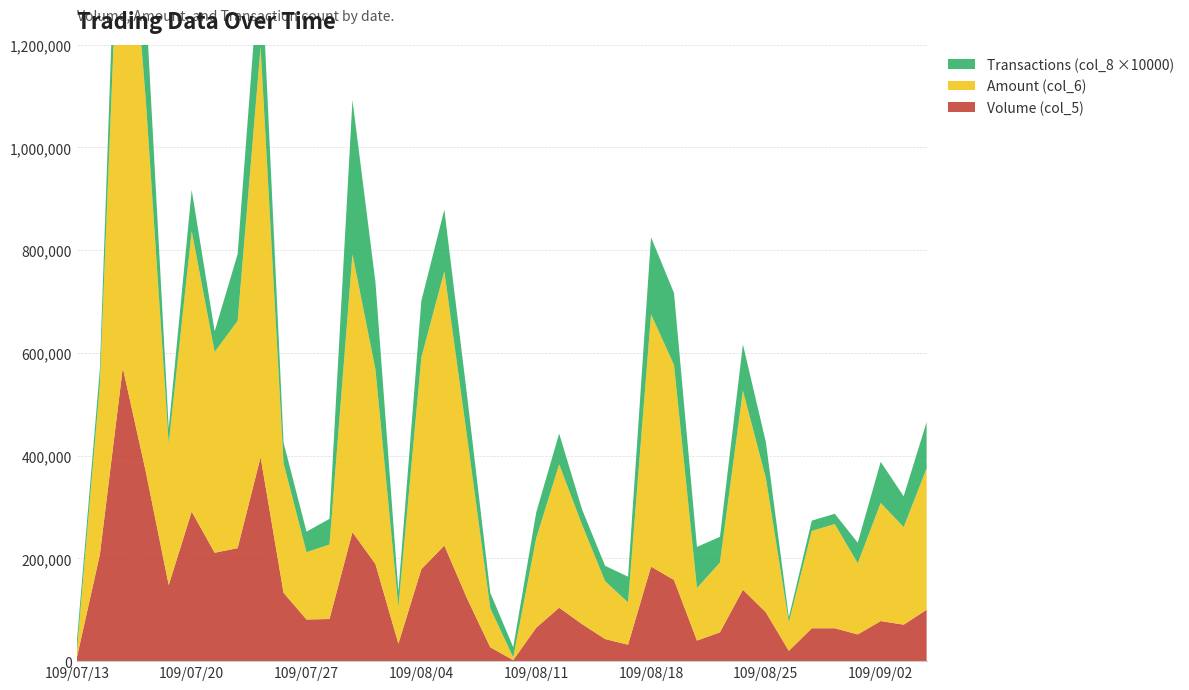

Reading right to left, list all the values displayed in this chart.

Volume (col_5): 100000	71000	78000	52000	64000	64000	20000	95000	139000	56000	40000	158000	184000	32000	43000	72000	104000	65000	2000	27000	121000	225000	179000	34000	189000	251000	82000	81000	133000	397000	220000	211000	291000	148000	369000	571000	207000	7000
Amount (col_6): 275340	189960	229980	138590	202880	189500	55400	261430	387690	135940	102420	418680	491170	82390	112560	193080	279030	174300	5170	76070	312500	533840	412430	71480	379050	541270	145040	131090	252290	798580	442310	390870	546190	275220	724450	1077040	330060	11110
Transactions (col_8 ×10000): 90000	60000	80000	40000	20000	20000	10000	70000	90000	50000	80000	140000	150000	50000	30000	30000	60000	50000	20000	30000	80000	120000	110000	30000	170000	300000	50000	40000	40000	190000	130000	40000	80000	30000	190000	190000	30000	20000